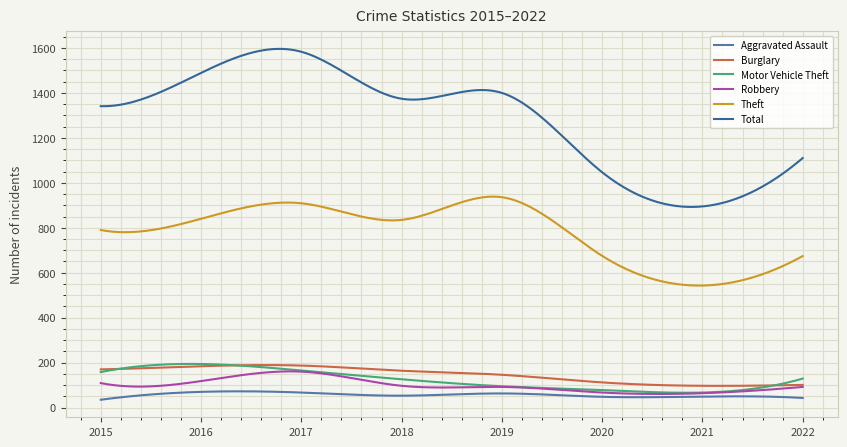

What is the minimum value for Burglary?

96.7